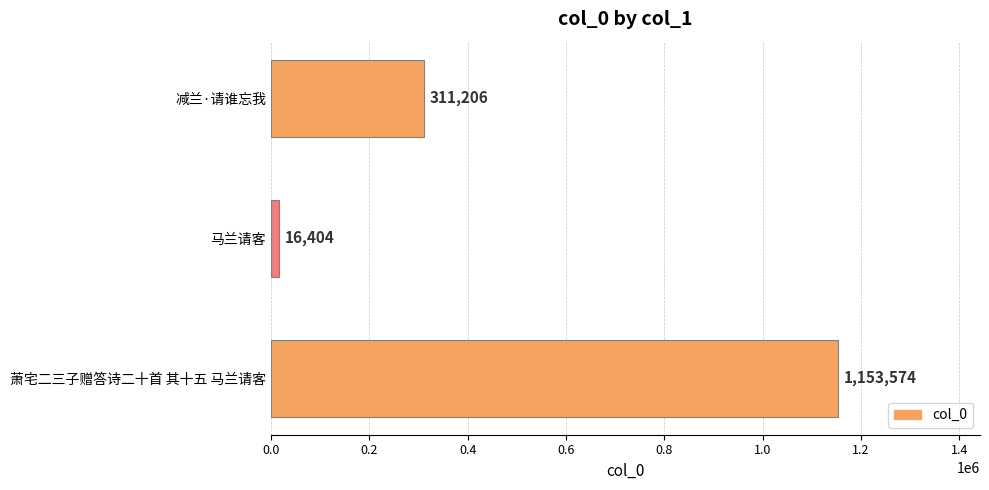

Rank the categories by value from lowest to highest.

马兰请客, 减兰·请谁忘我, 萧宅二三子赠答诗二十首 其十五 马兰请客